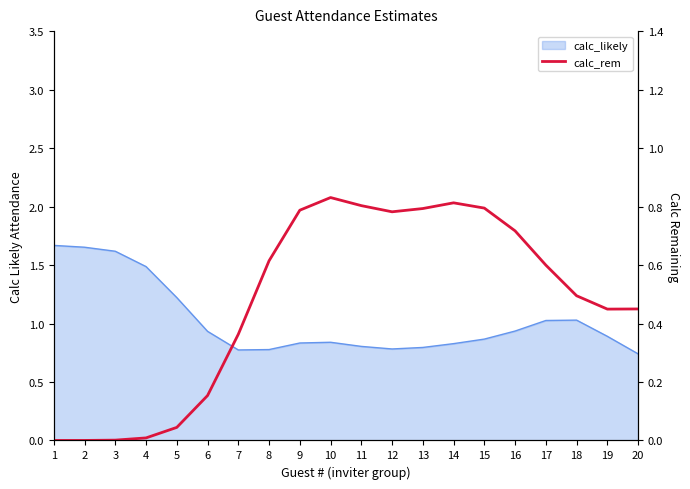

How many interior local peaks (higher than both neighbors) does the data have?

2